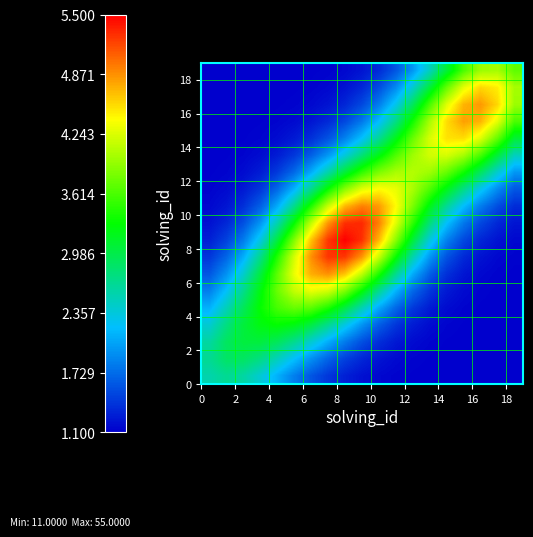

At how many categories does at least one series exceed 0?

19